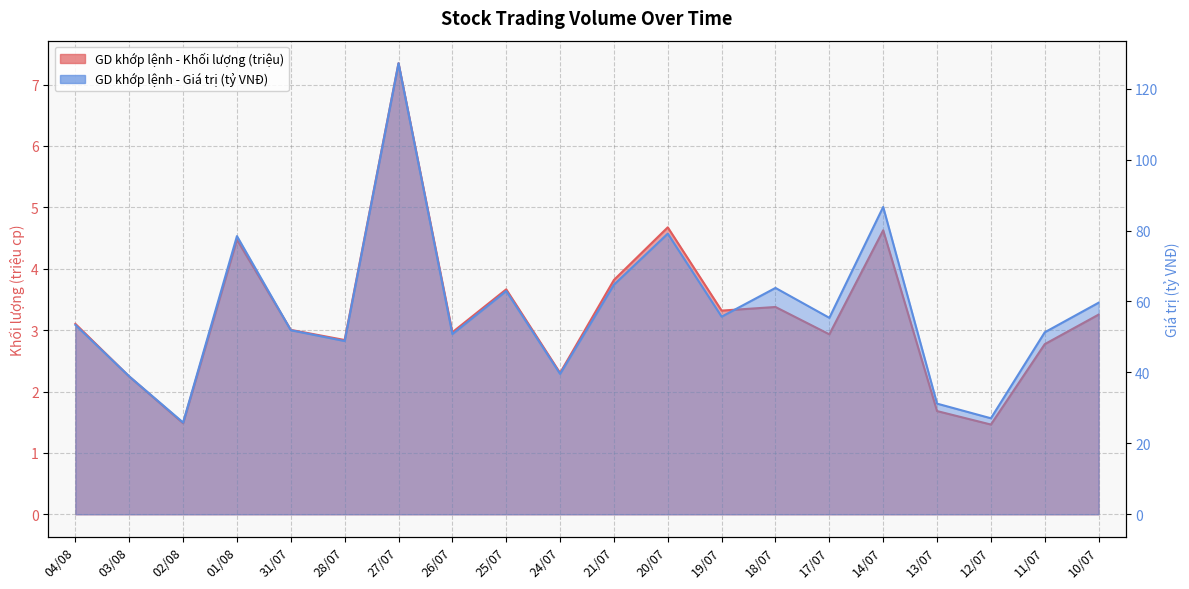

In GD khớp lệnh - Giá trị (tỷ VNĐ), how many points are lower than both neighbors (excluding endpoints)?

7